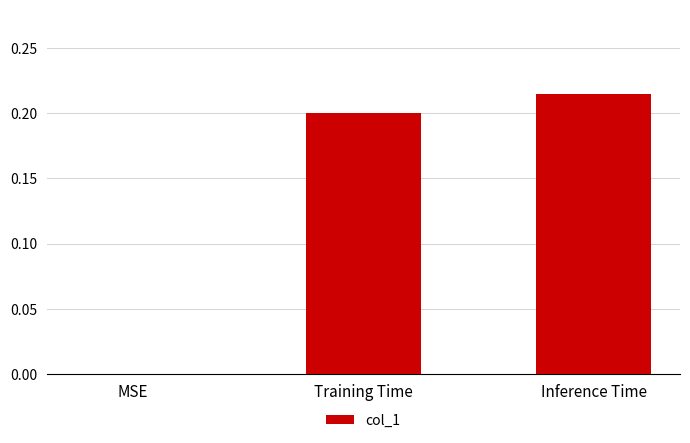

Does the chart contain stacked bars?

No